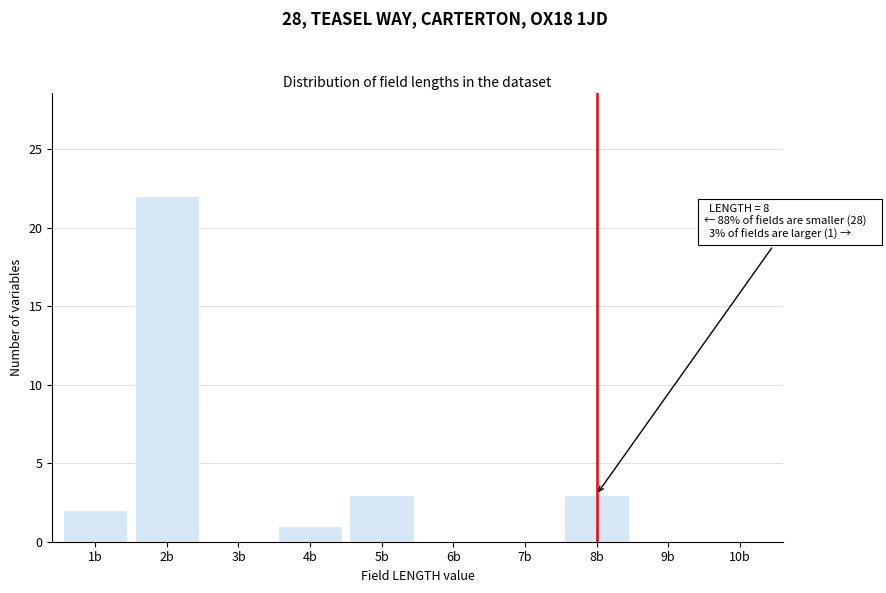

Reading left to right, transcribe all the data shown in this chart.

1b=2	2b=22	3b=0	4b=1	5b=3	6b=0	7b=0	8b=3	9b=0	10b=0